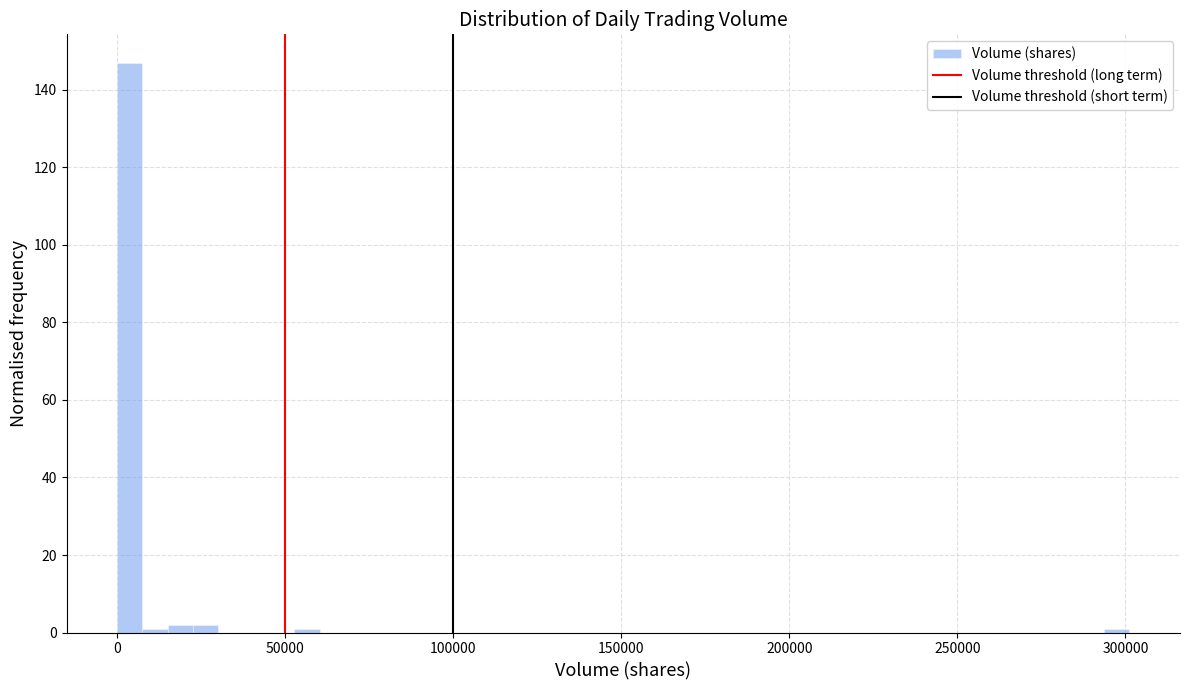

Read against the x-axis, roughly where is the centre of the tallest bar?

5000